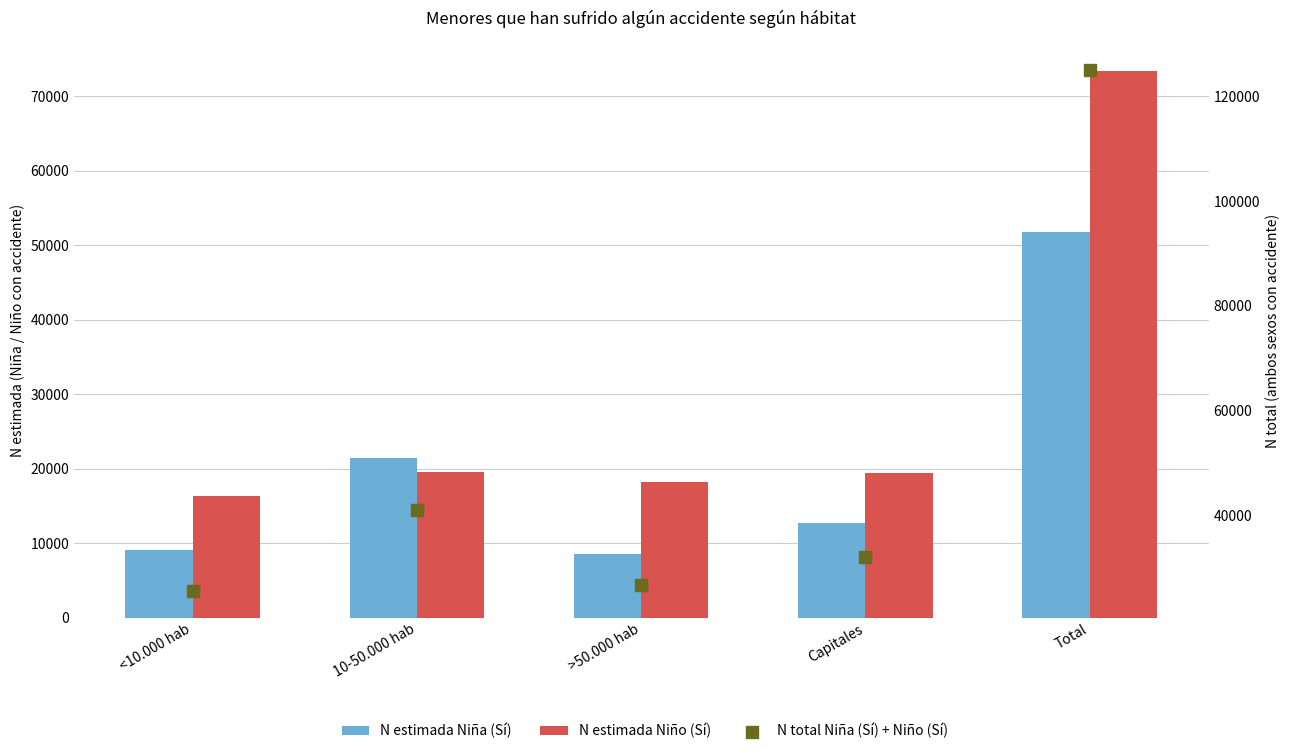

What are all the series names shown in the legend?

N estimada Niña (Sí), N estimada Niño (Sí), N total Niña (Sí) + Niño (Sí)